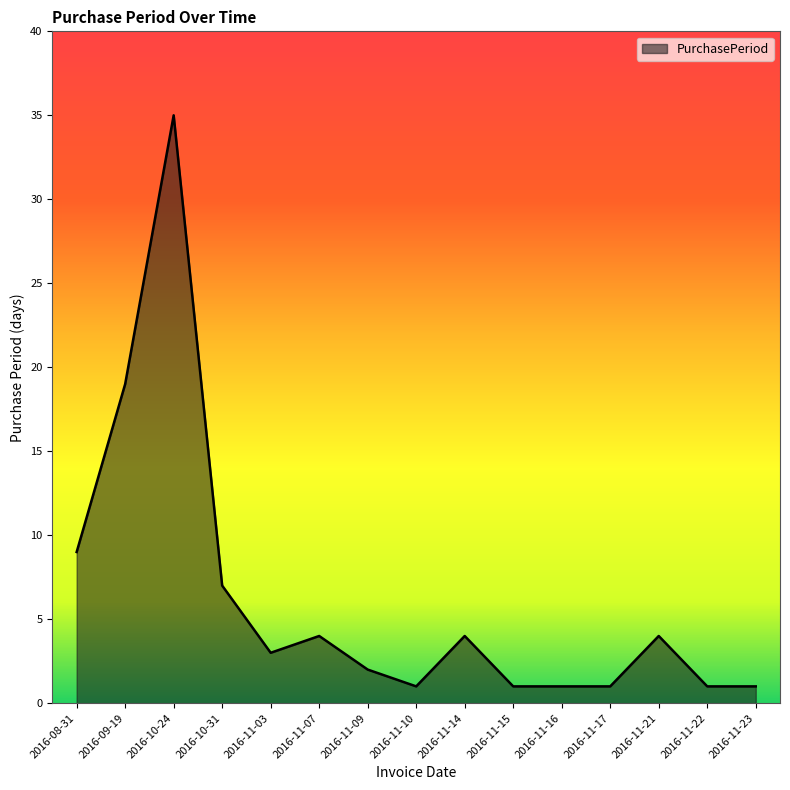

What is the minimum value shown in the chart?

1